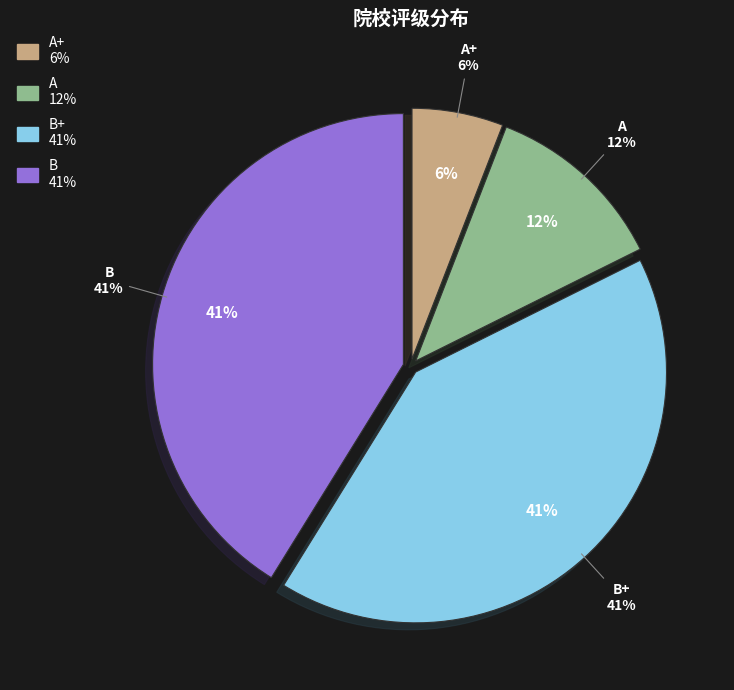

To the nearest percent, what is the average slice percentage?

25%